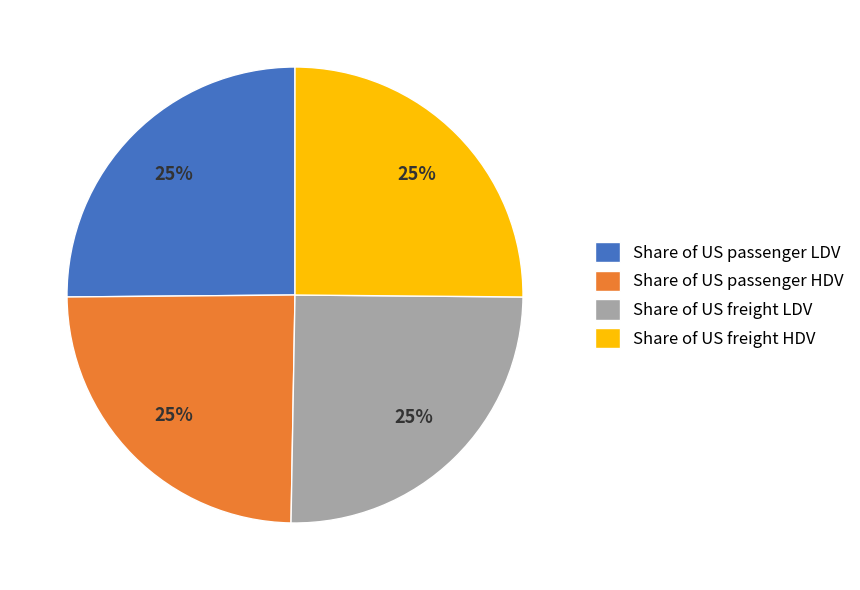

To the nearest percent, what is the combined percentage of Share of US freight LDV and Share of US freight HDV?

50%